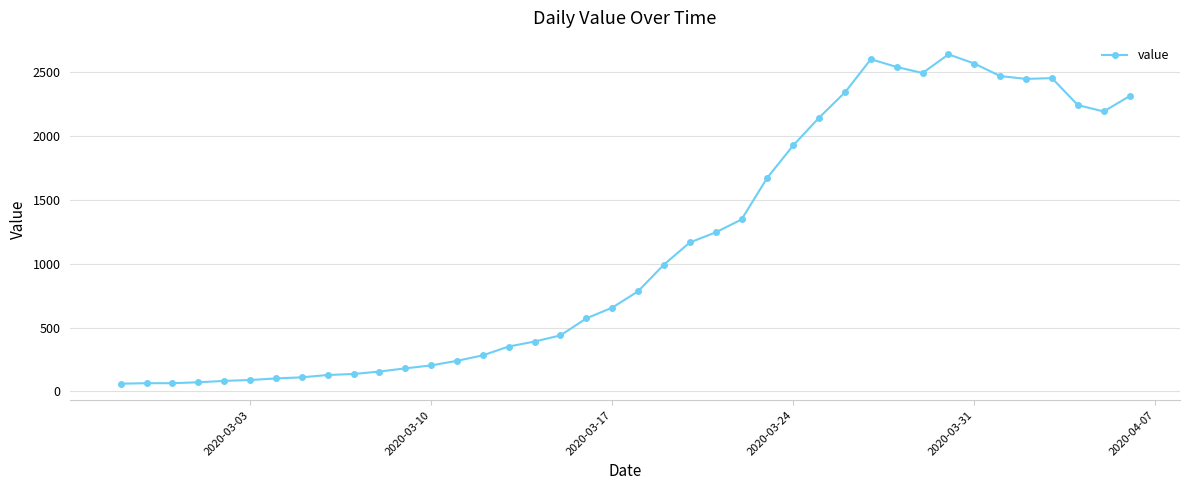

What is the difference between the maximum and minimum values?

2577